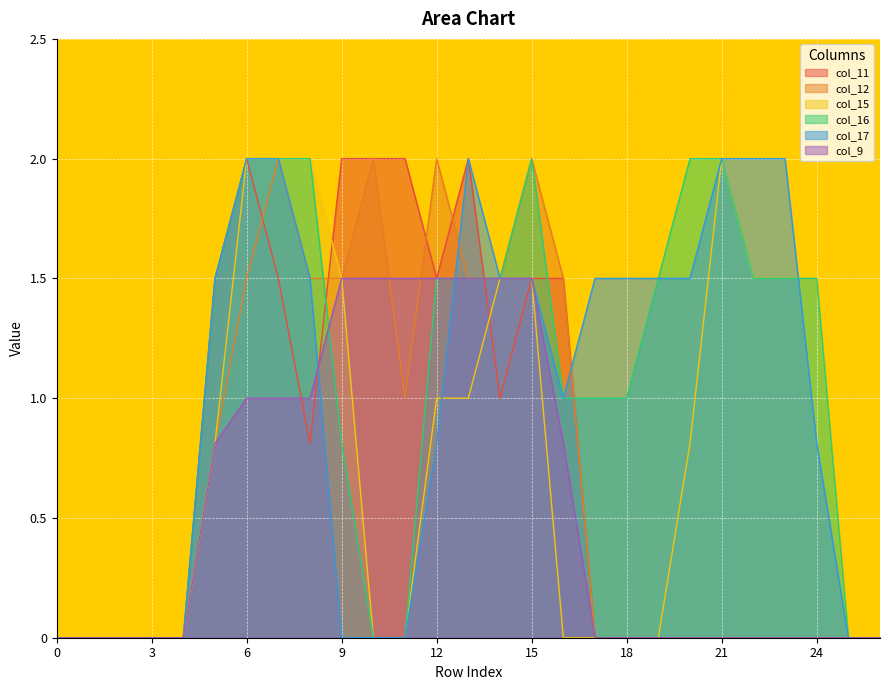

What are all the series names shown in the legend?

col_11, col_12, col_15, col_16, col_17, col_9